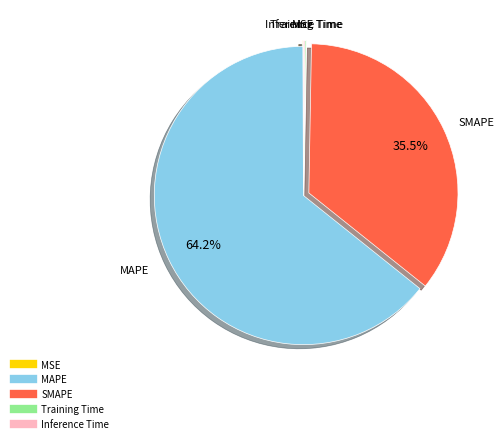

Which category has the biggest portion of the pie?

MAPE